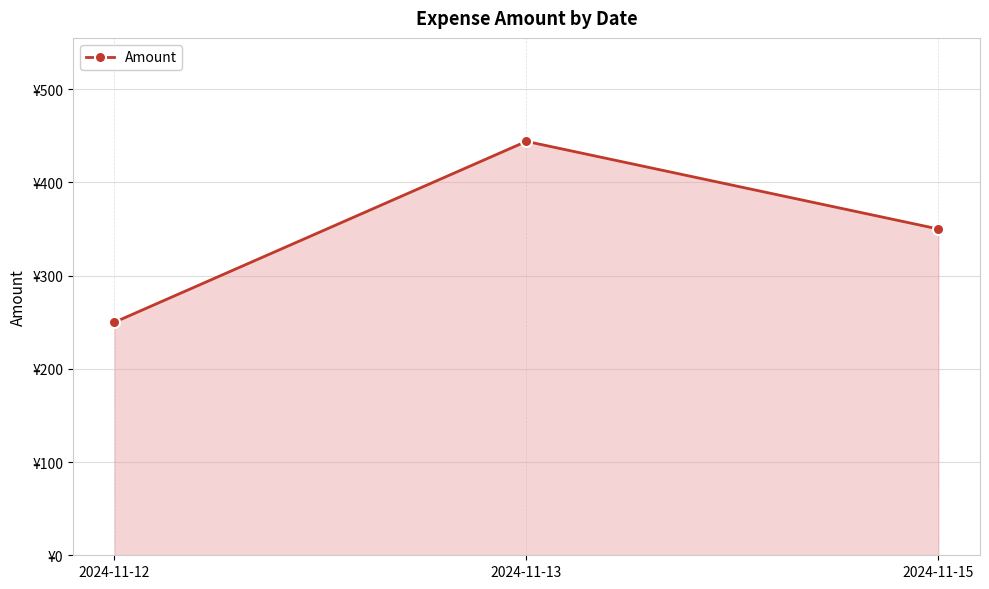

Does the chart display data point markers on the line(s)?

Yes